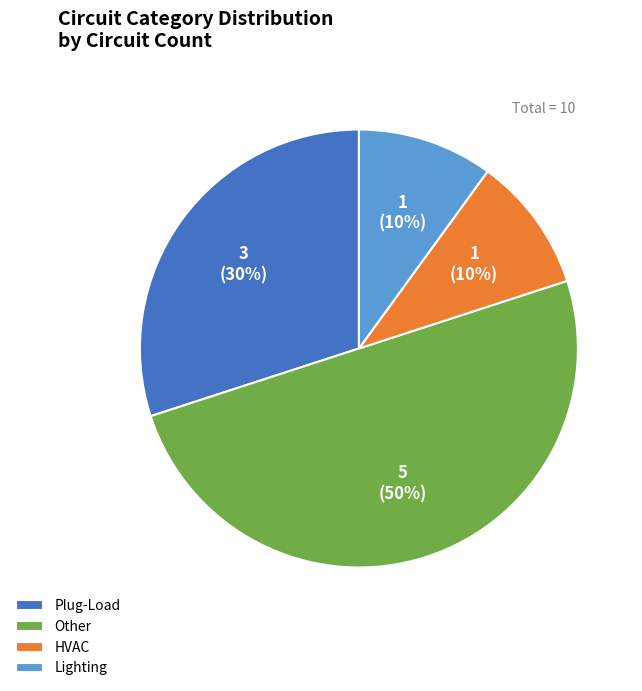

Combined, do HVAC and Other account for over 50%?

Yes